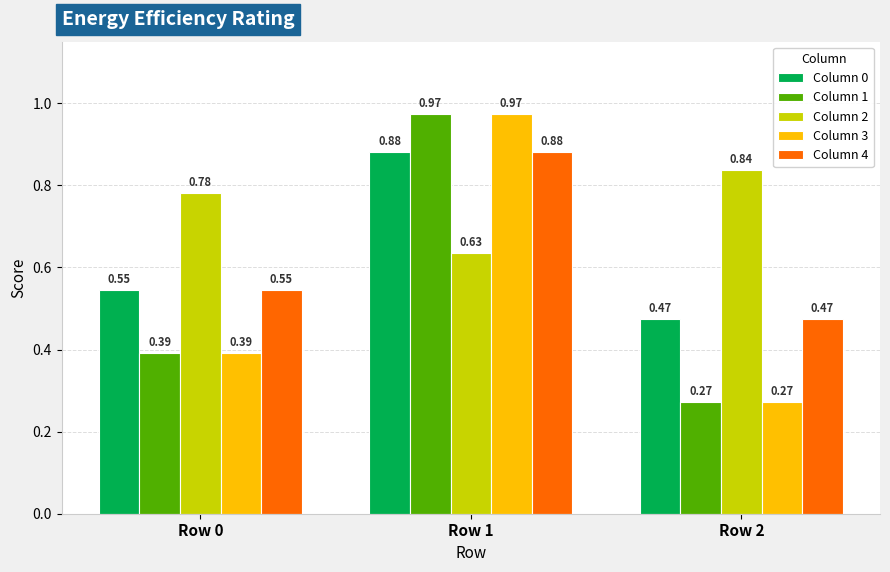

List the labels in order of Column 4 value, largest first.

Row 1, Row 0, Row 2